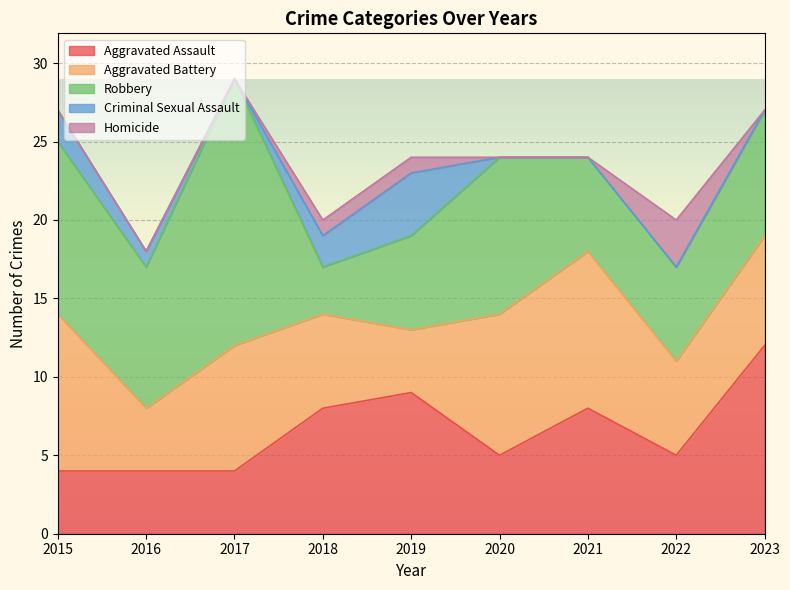

List the series in order of their peak value, lowest first.

Homicide, Criminal Sexual Assault, Aggravated Battery, Aggravated Assault, Robbery